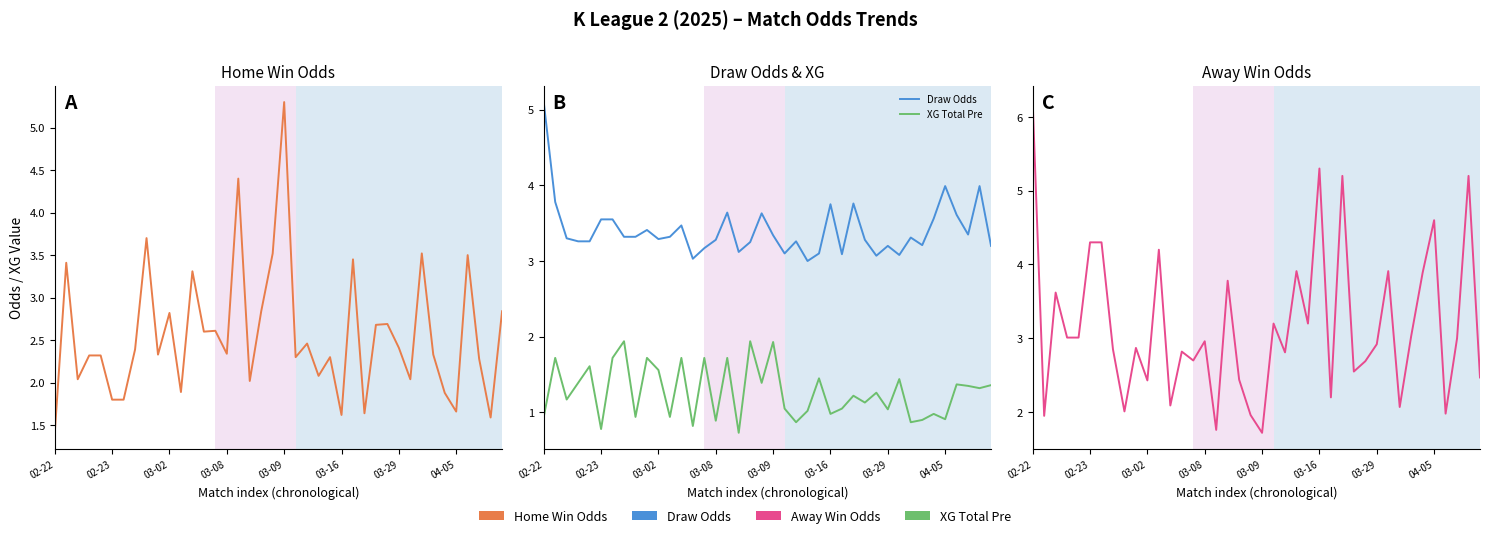

The XG Total Pre series shows 2.2 at 03-02. True or false?

False